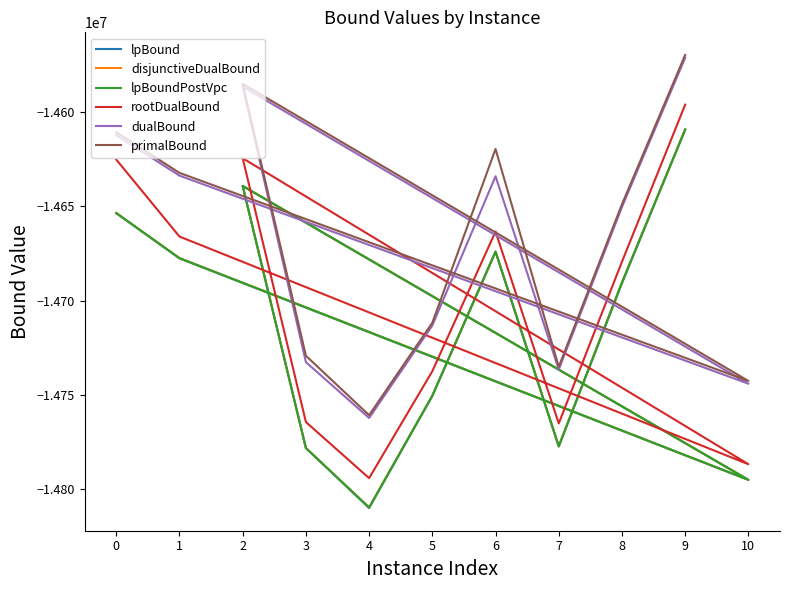

Which series has the largest range (max minus min)?

lpBound